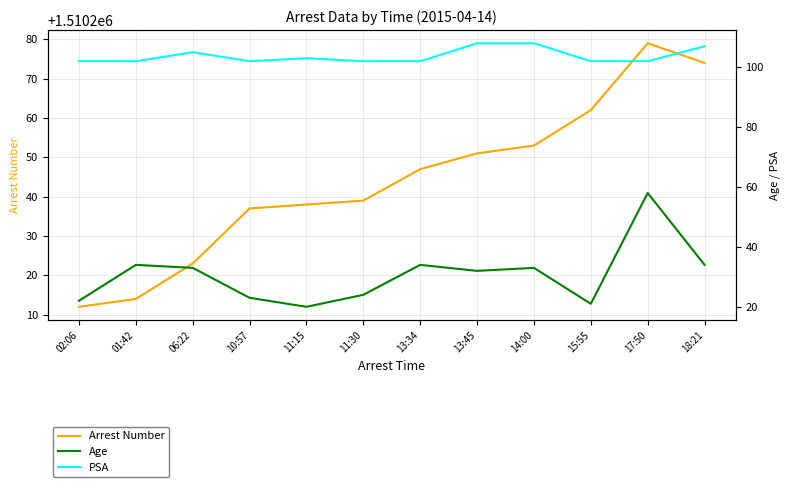

What is the difference between the highest and lowest values at 01:42?

1510180